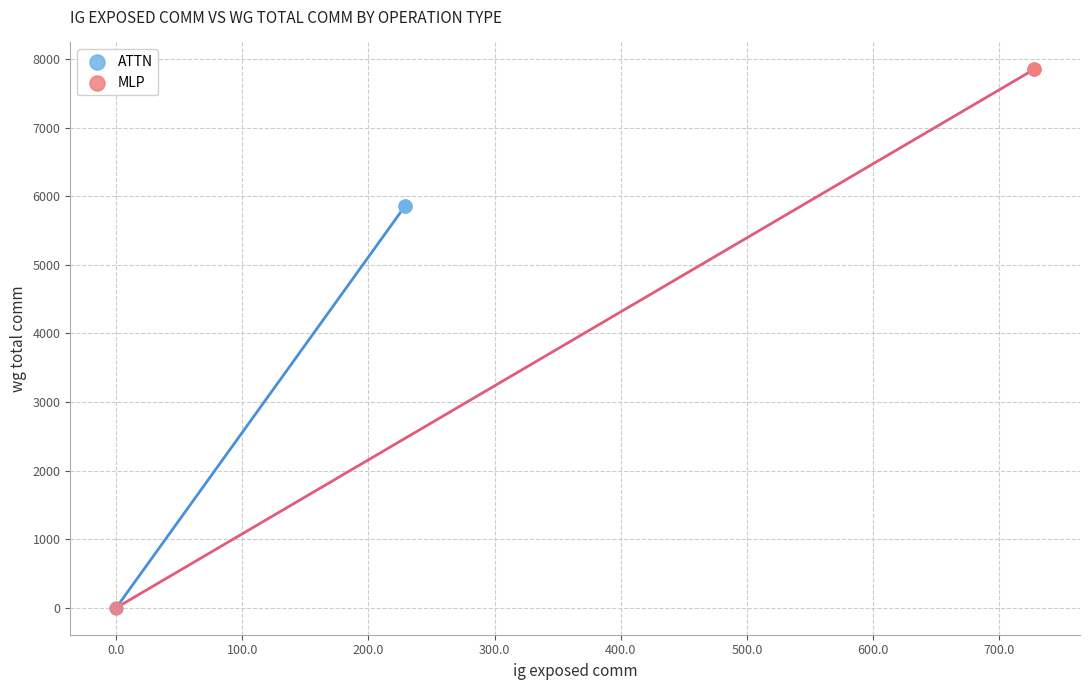

Which series reaches the maximum Y coordinate?

MLP